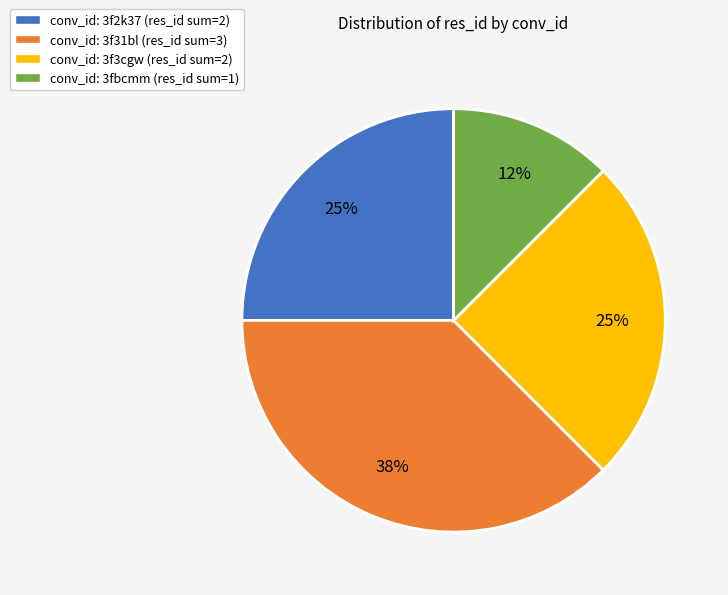

Does any single category account for the majority?

No